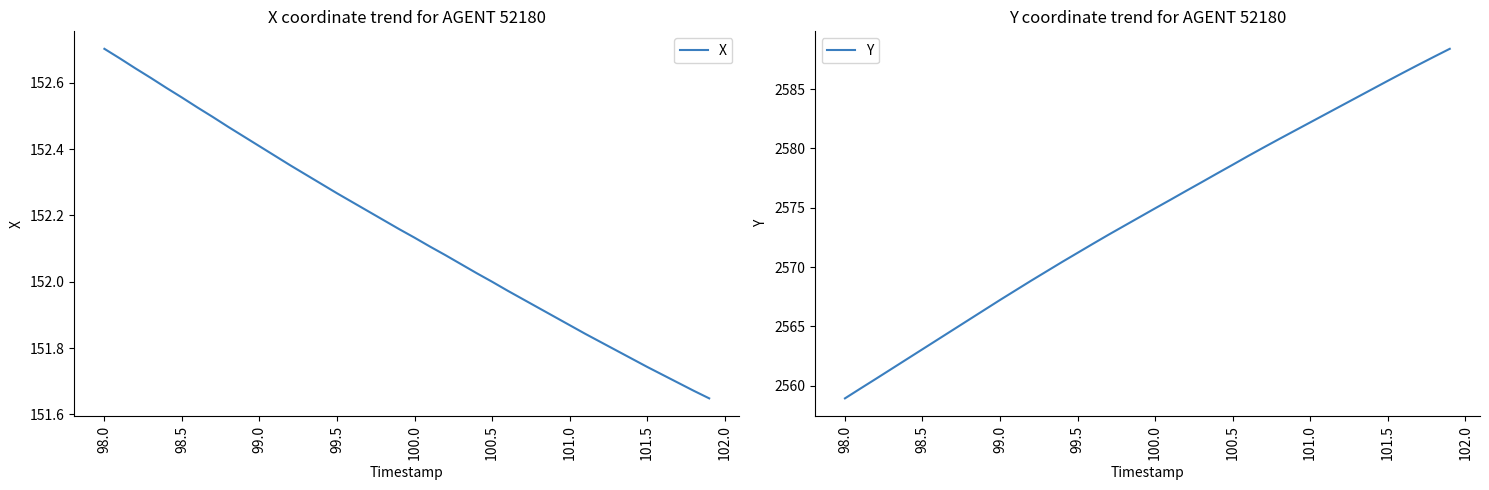

Rank the series by their maximum value, from lowest to highest.

X, Y